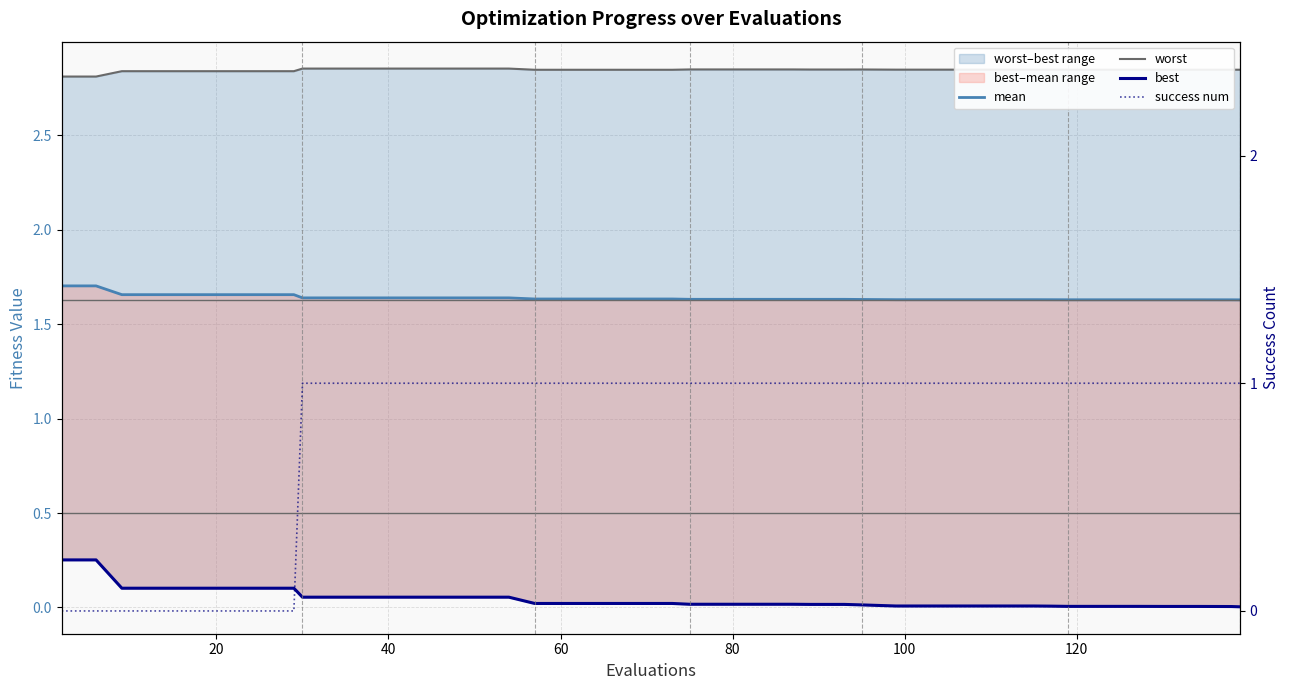

Is it true that best equals 0.0 at 26?

False